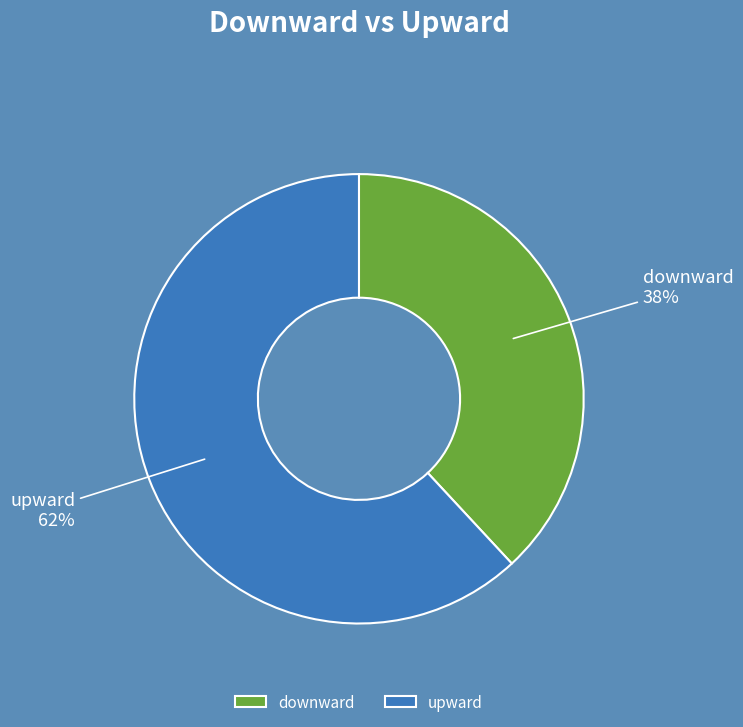

What is the ratio of the value at upward to the value at downward?

1.6